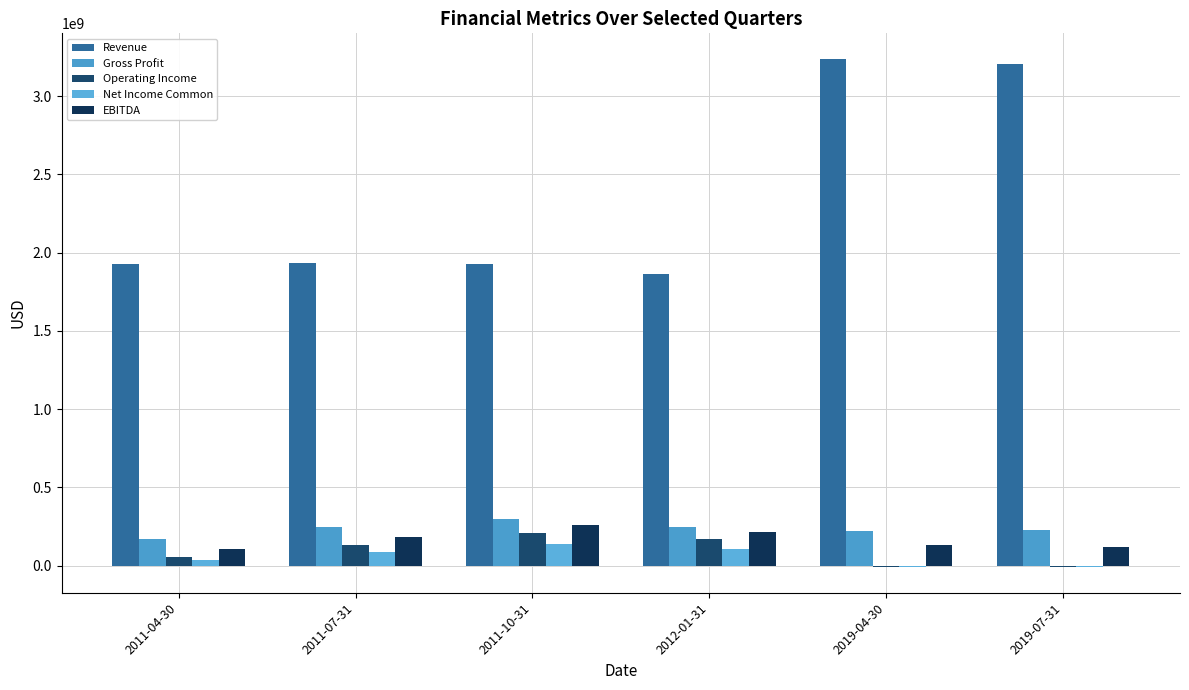

What are all the series names shown in the legend?

Revenue, Gross Profit, Operating Income, Net Income Common, EBITDA